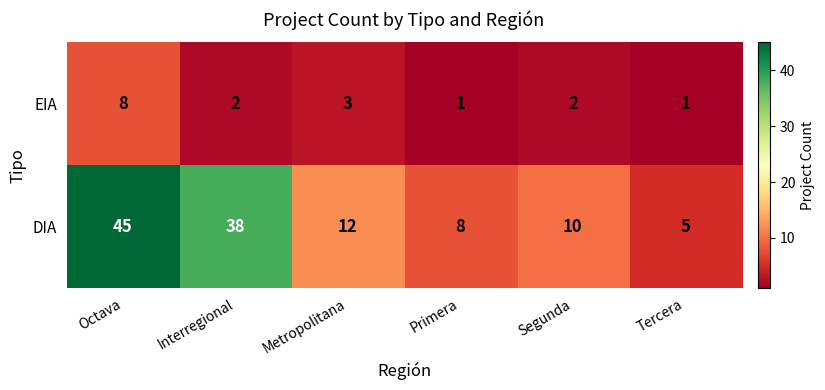

At which category is the sum across all series the highest?

Octava